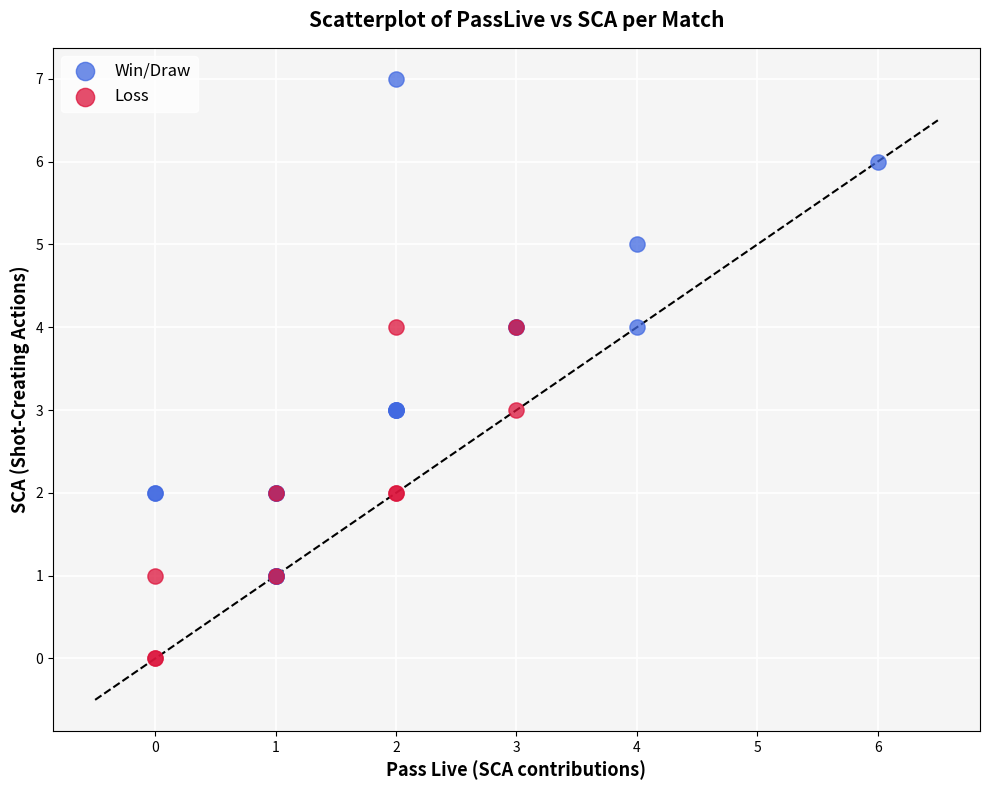

Which series contains the lowest Y value?

Loss